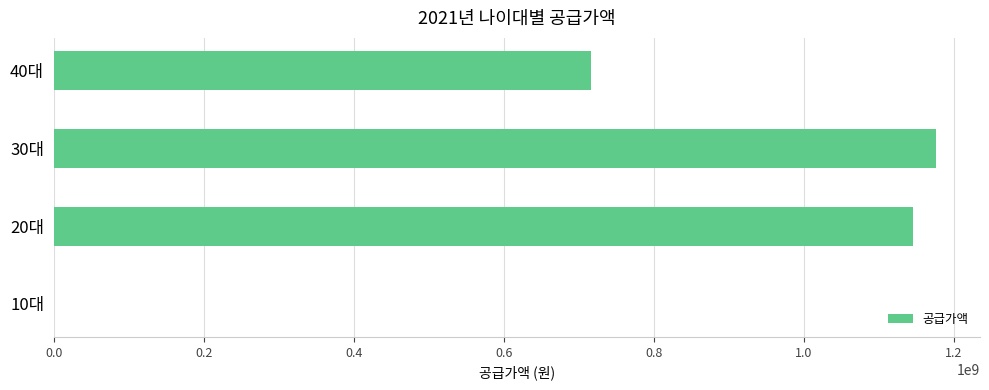

The value at 10대 is -431220104. True or false?

False